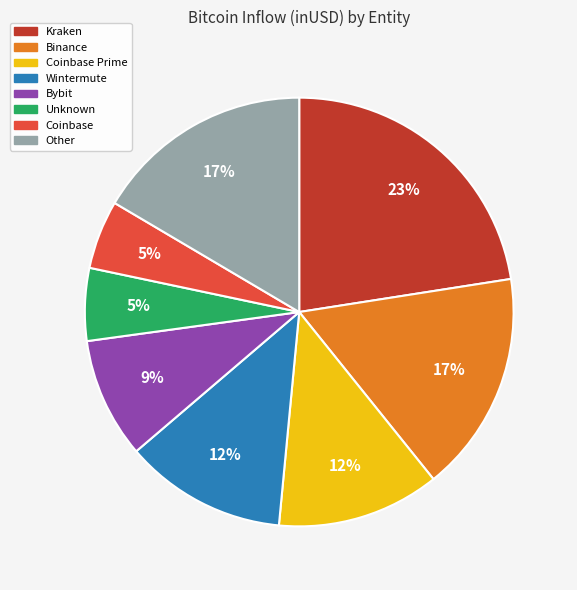

Is there a majority slice in this chart?

No